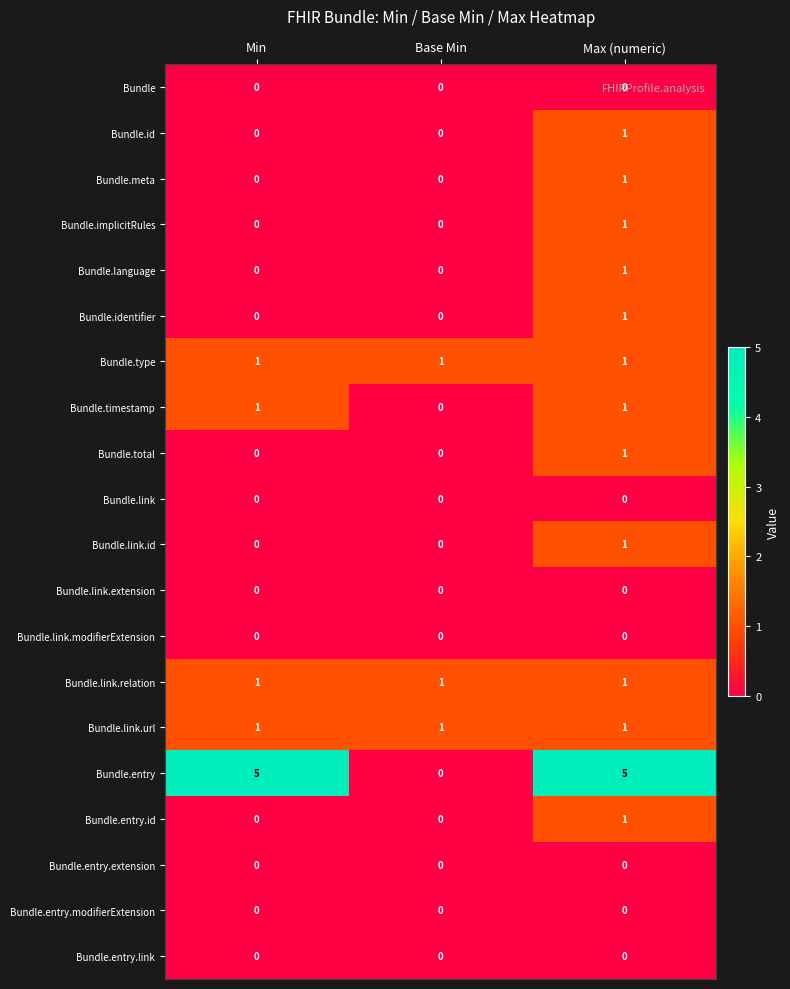

What is the spread (max minus min) of values at Min?

5